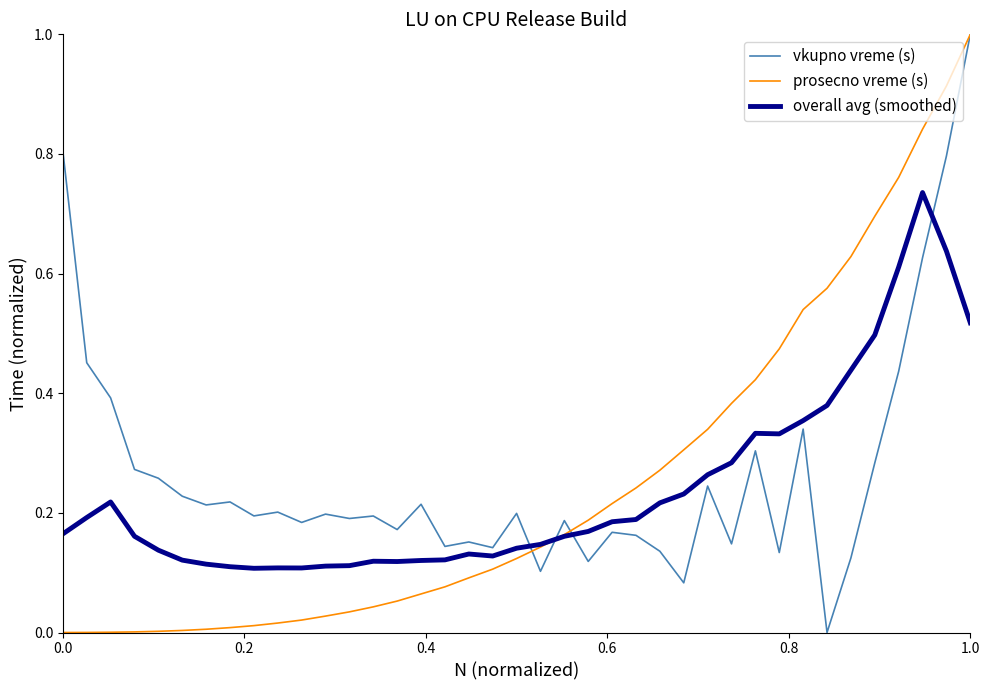

True or false: overall avg (smoothed) and vkupno vreme (s) intersect in this chart.

True